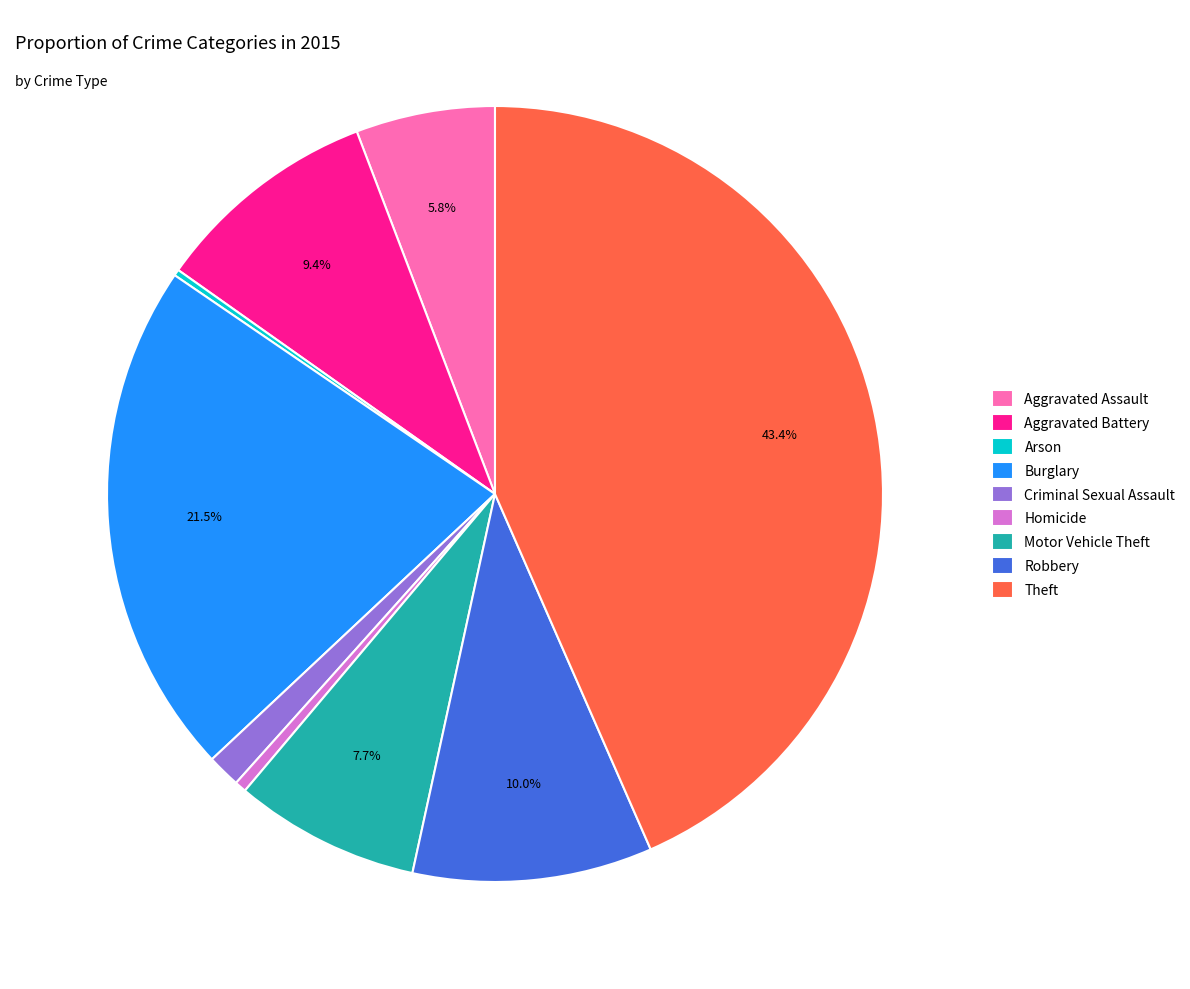

Between Burglary and Criminal Sexual Assault, which is larger?

Burglary